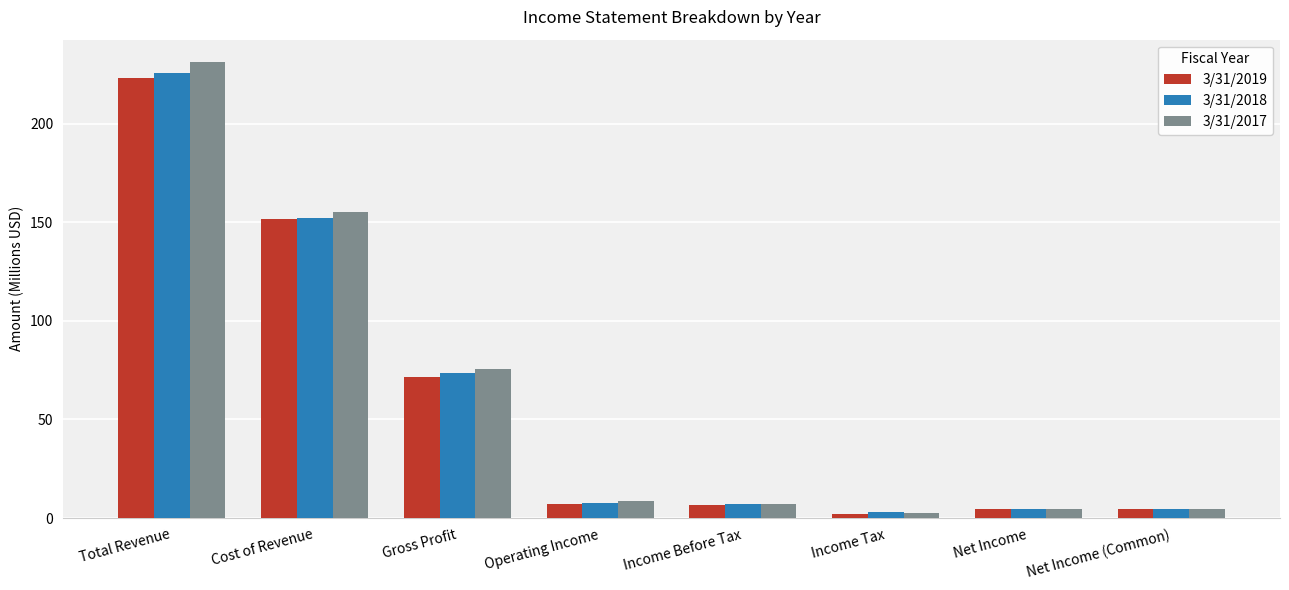

The 3/31/2019 series shows 7.0 at Operating Income. True or false?

True